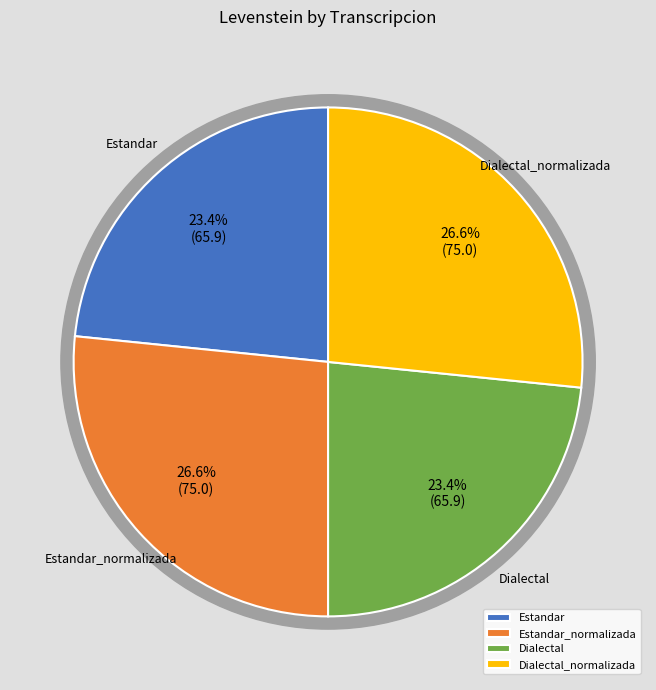

What percentage is the Estandar_normalizada slice, to the nearest percent?

27%